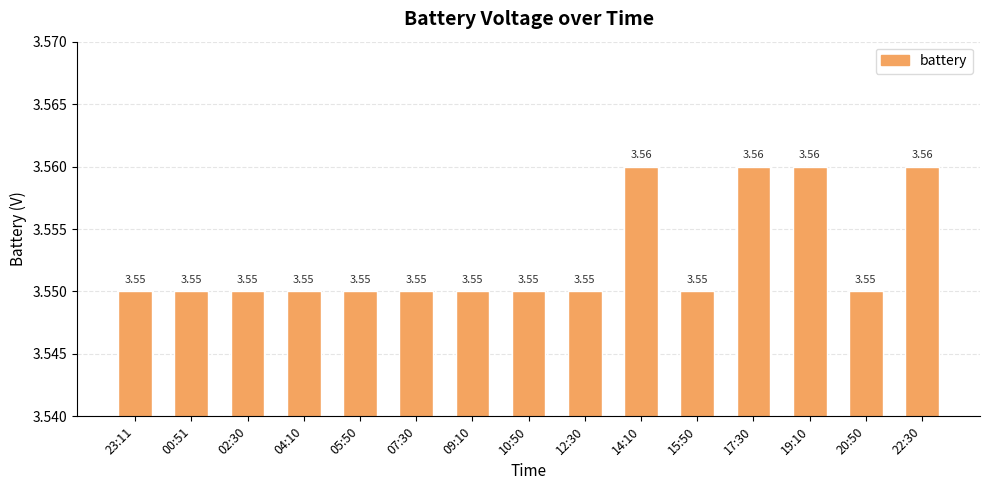

What is the ratio of the value at 22:30 to the value at 02:30?

1.0